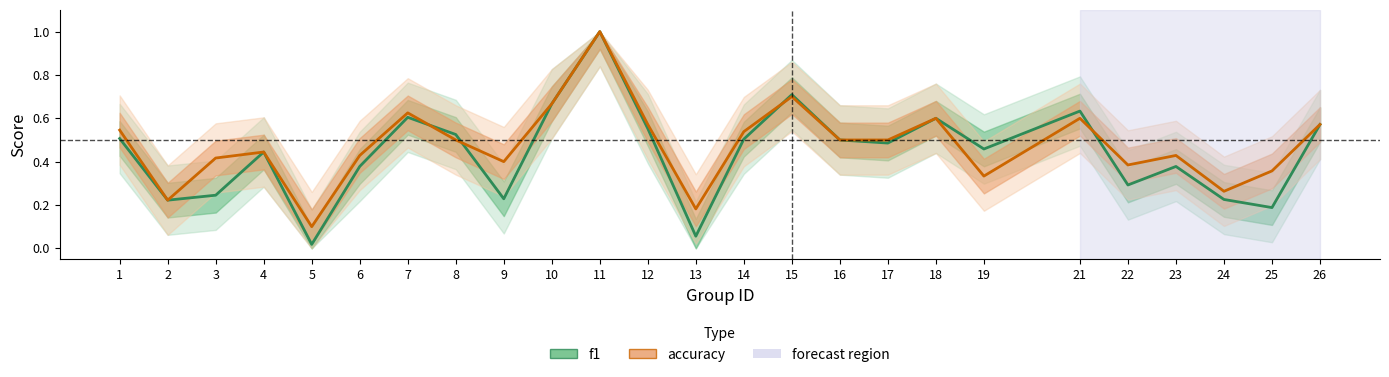

Does the chart have visible grid lines?

No